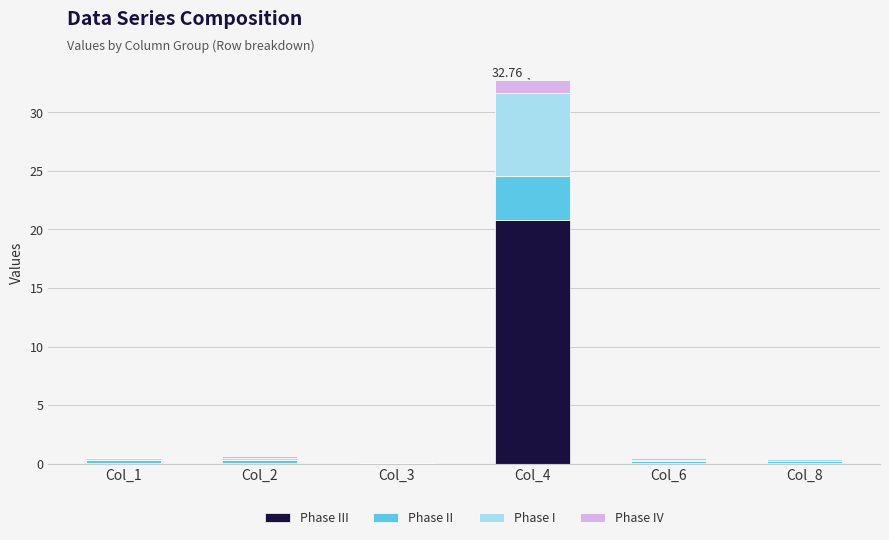

At which category is the sum across all series the highest?

Col_4